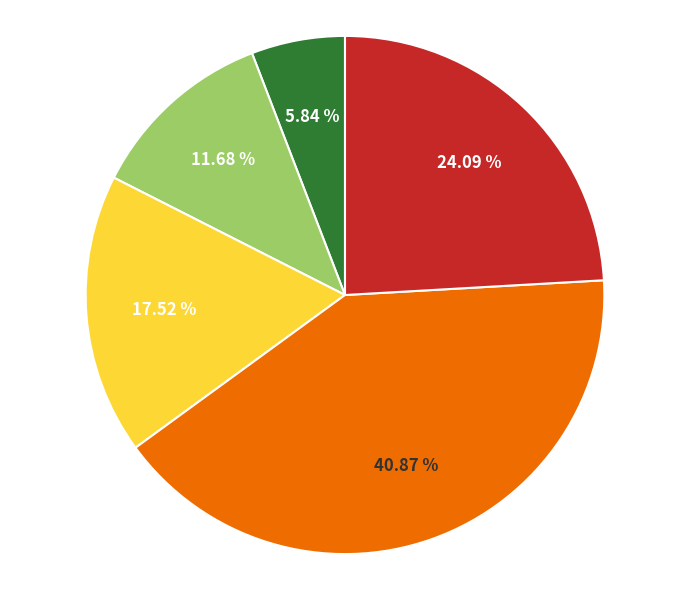

Count the number of slices in the pie.

5